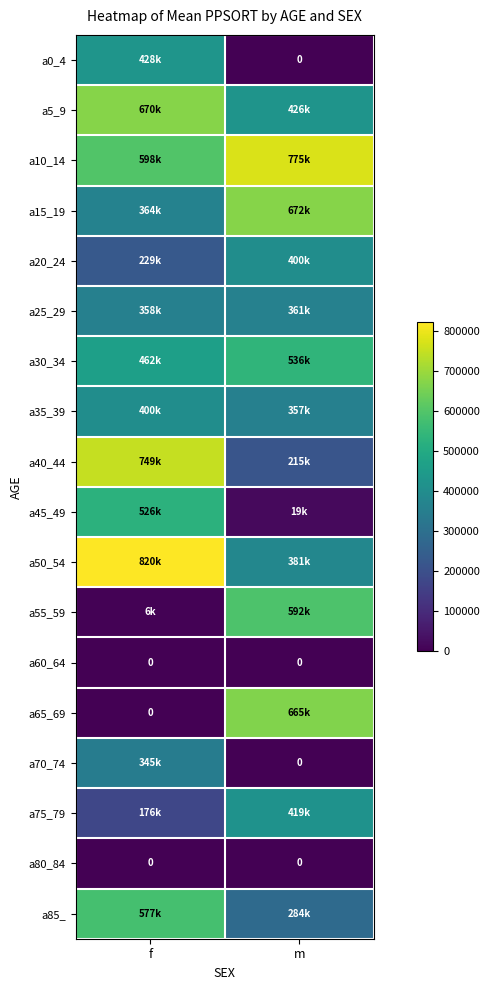

Which label corresponds to the largest value in the chart?

f